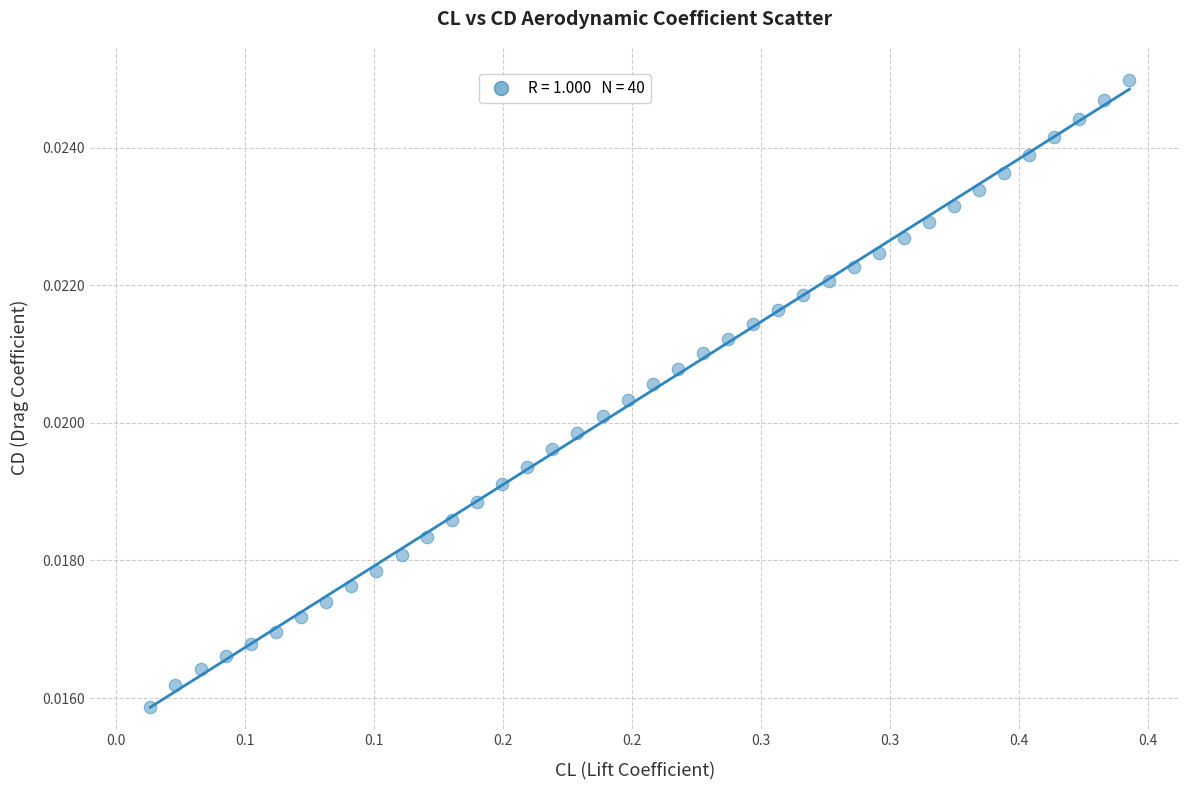

What is the range of X values (max minus min)?

0.4